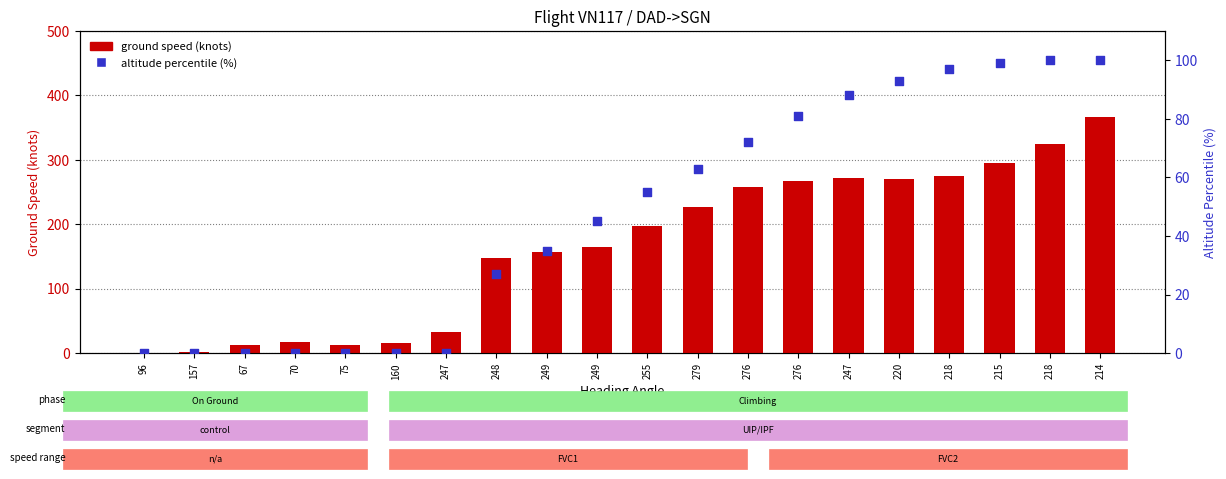

What are all the series names shown in the legend?

ground speed (knots), altitude percentile